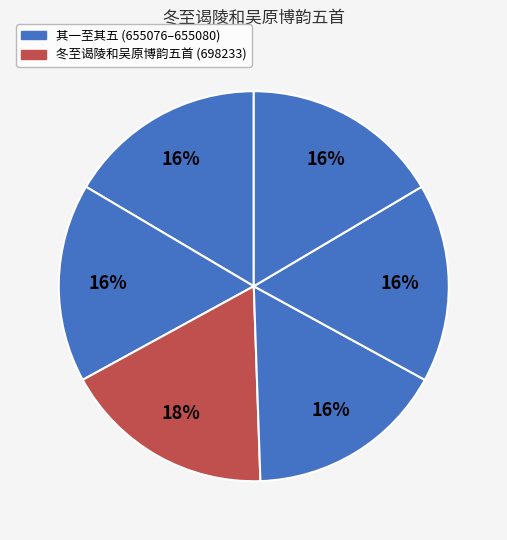

To the nearest percent, what is the difference between the largest and smallest slice percentages?

1%